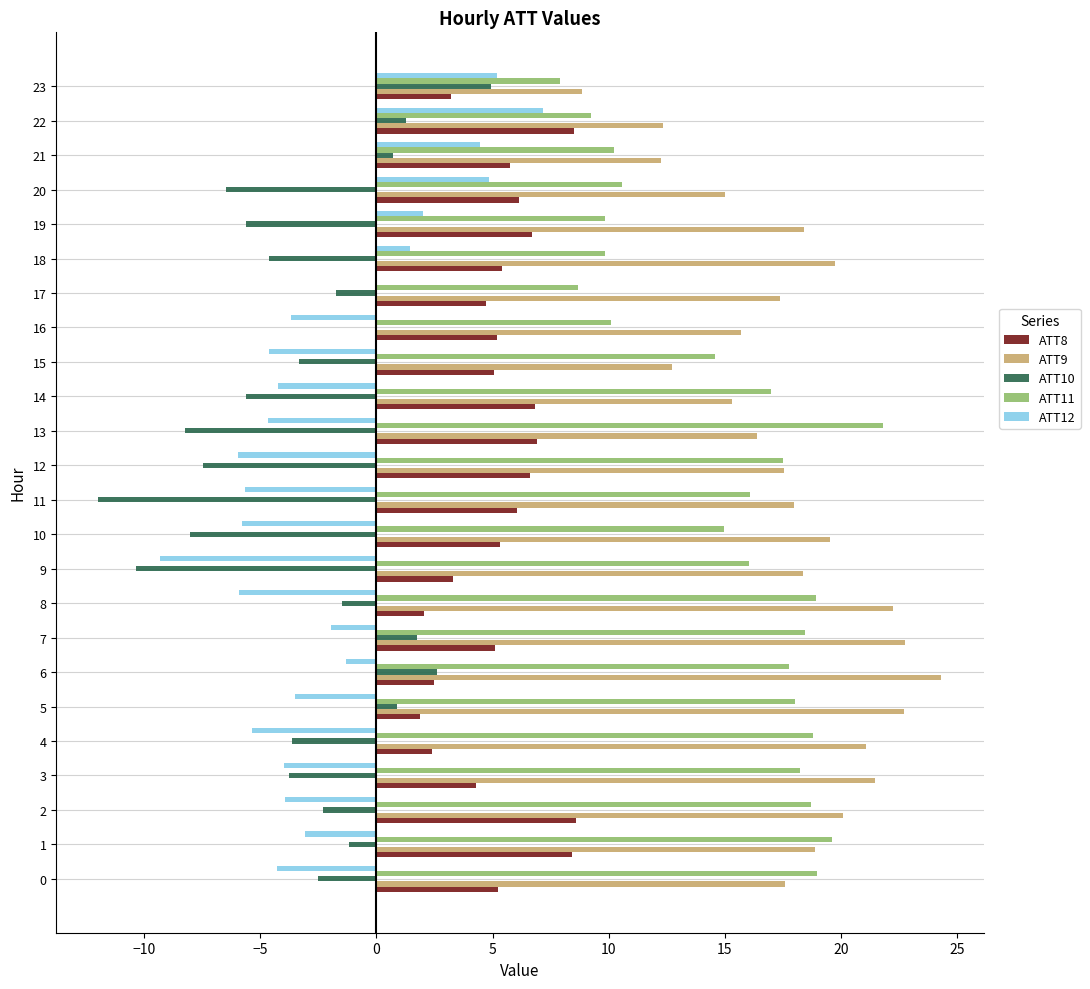

What is the greatest value displayed?

24.3